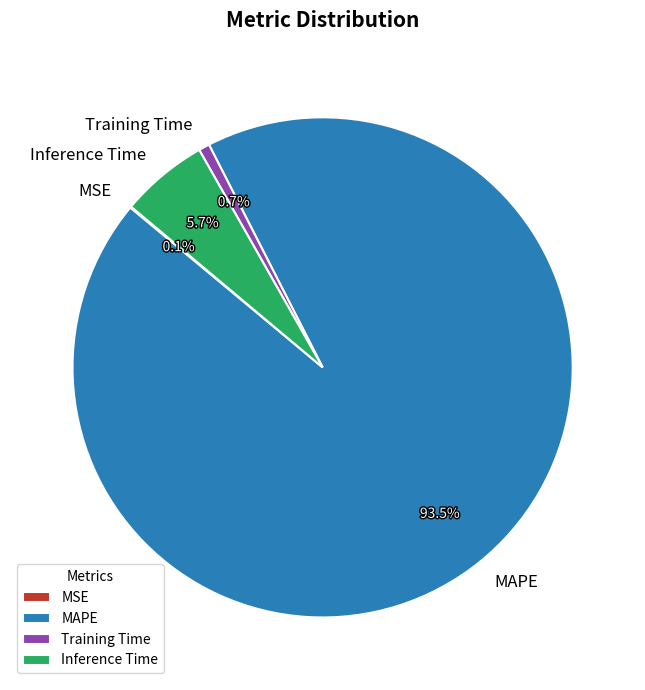

Does Inference Time account for over 50% of the chart?

No